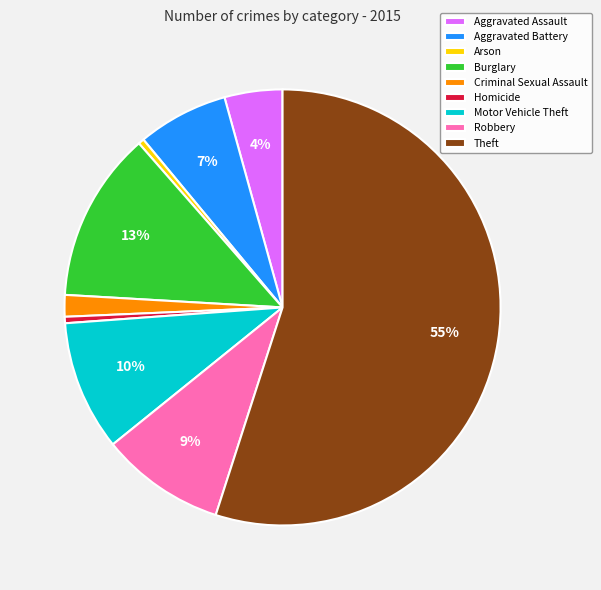

Which slice is the largest?

Theft